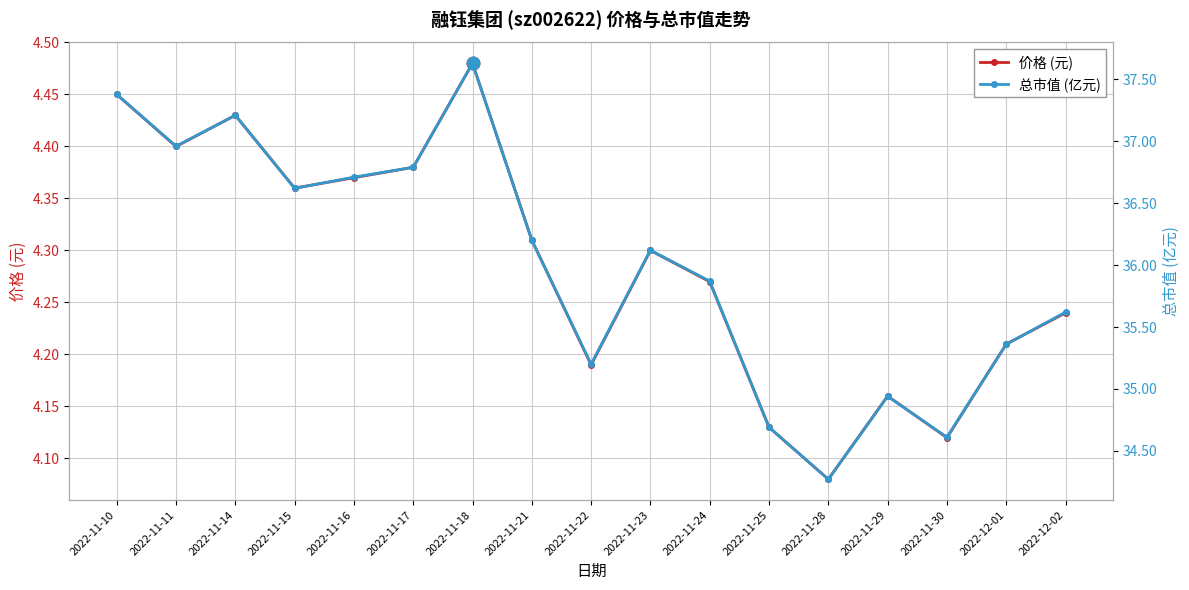

Is it true that 价格 (元) equals 4.4 at 2022-11-17?

True